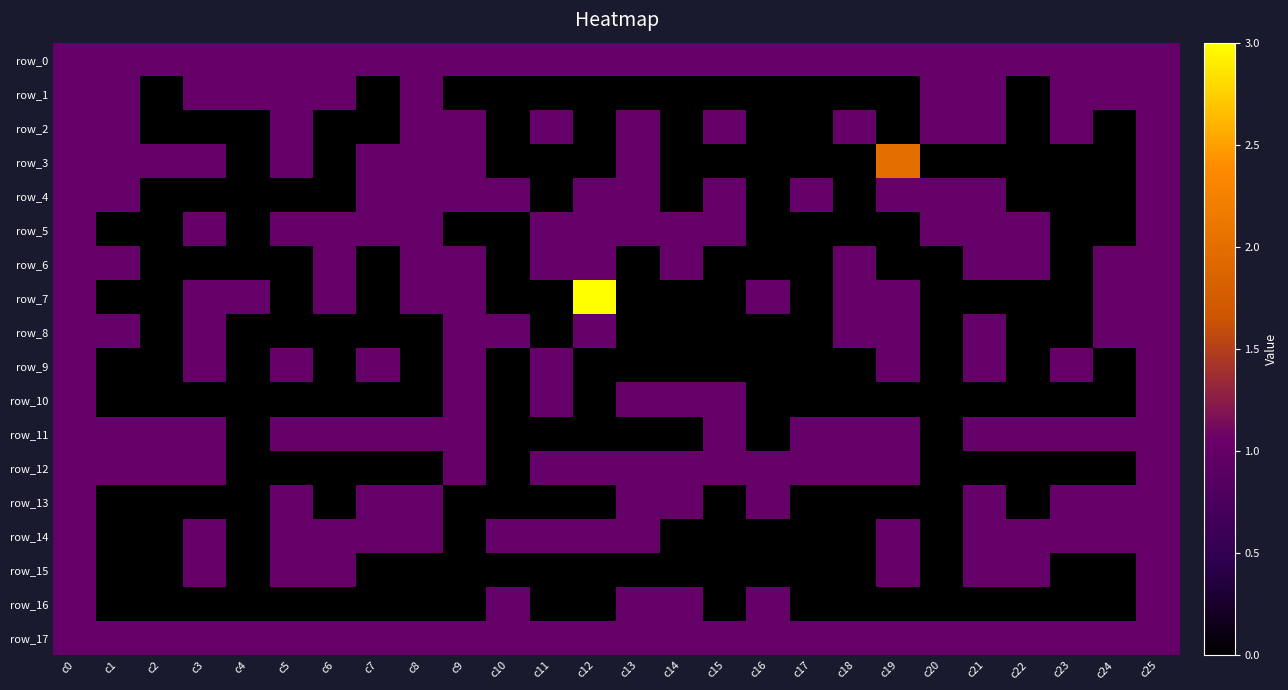

Is the value of row_10 at c17 greater than the value of row_9 at c21?

No